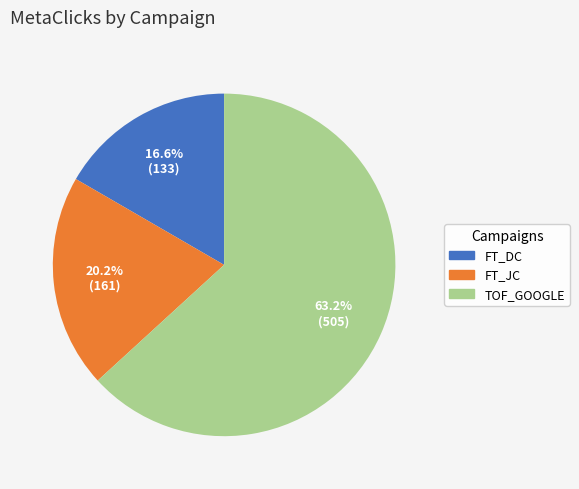

Is it true that TOF_GOOGLE is 69% of the pie?

False